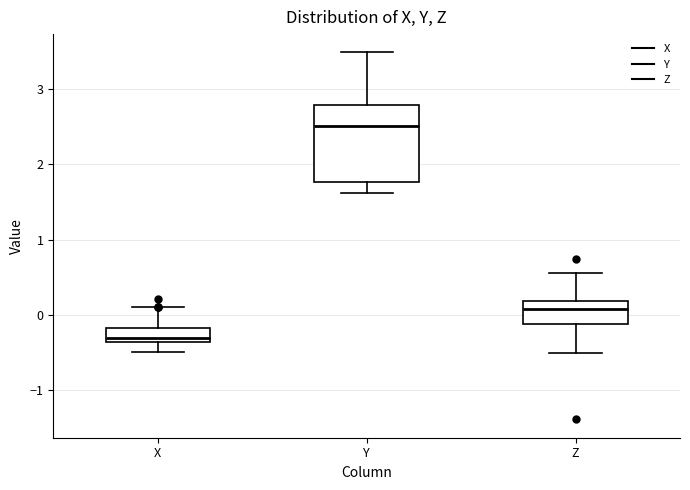

Which box has the lowest median line?

X